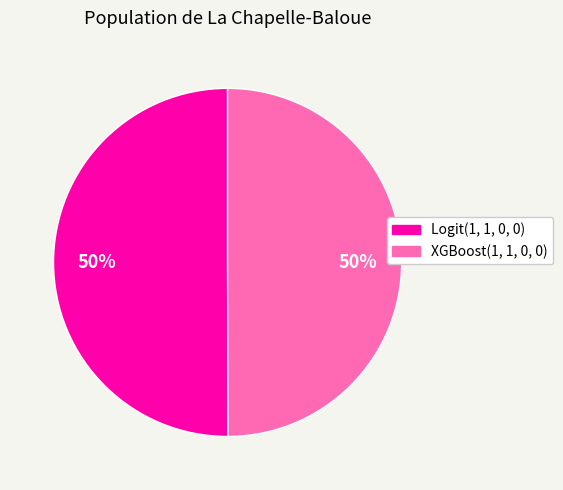

The Logit(1, 1, 0, 0) slice represents 38% of the pie. True or false?

False